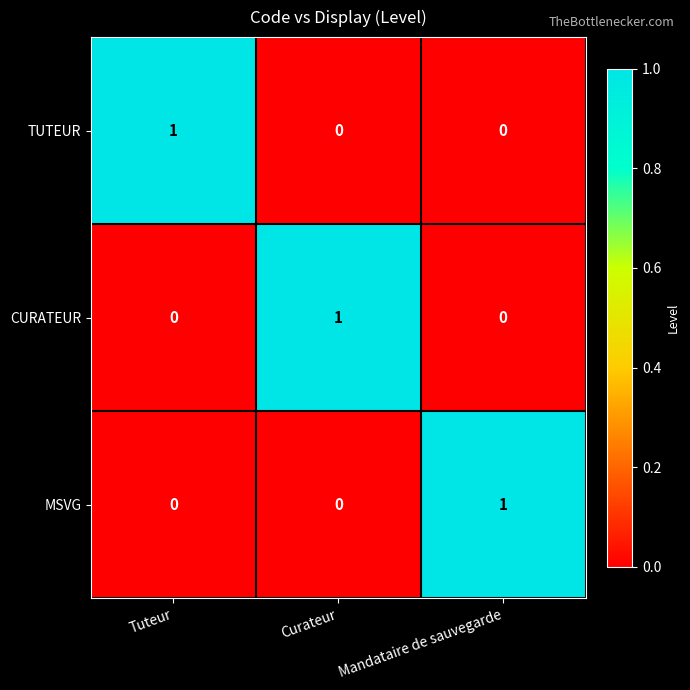

What is the difference between the highest and lowest values at Mandataire de sauvegarde?

1